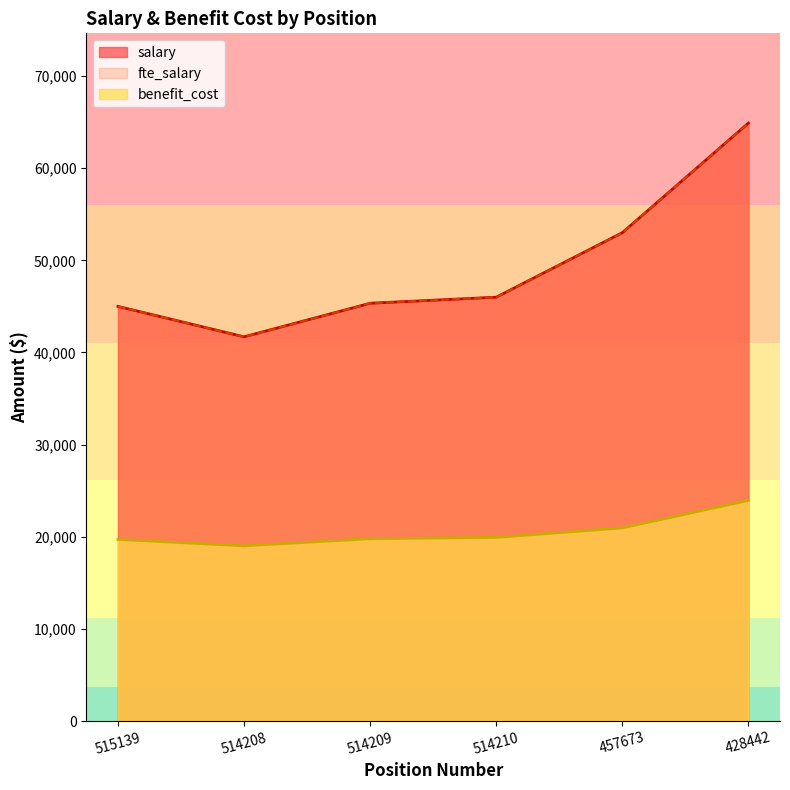

Reading left to right, what are all the values shown in this chart?

salary: 45000	41700	45341	46000	53000	64890
fte_salary: 45000	41700	45341	46000	53000	64890
benefit_cost: 19723	19022	19796	19936	20967	23949